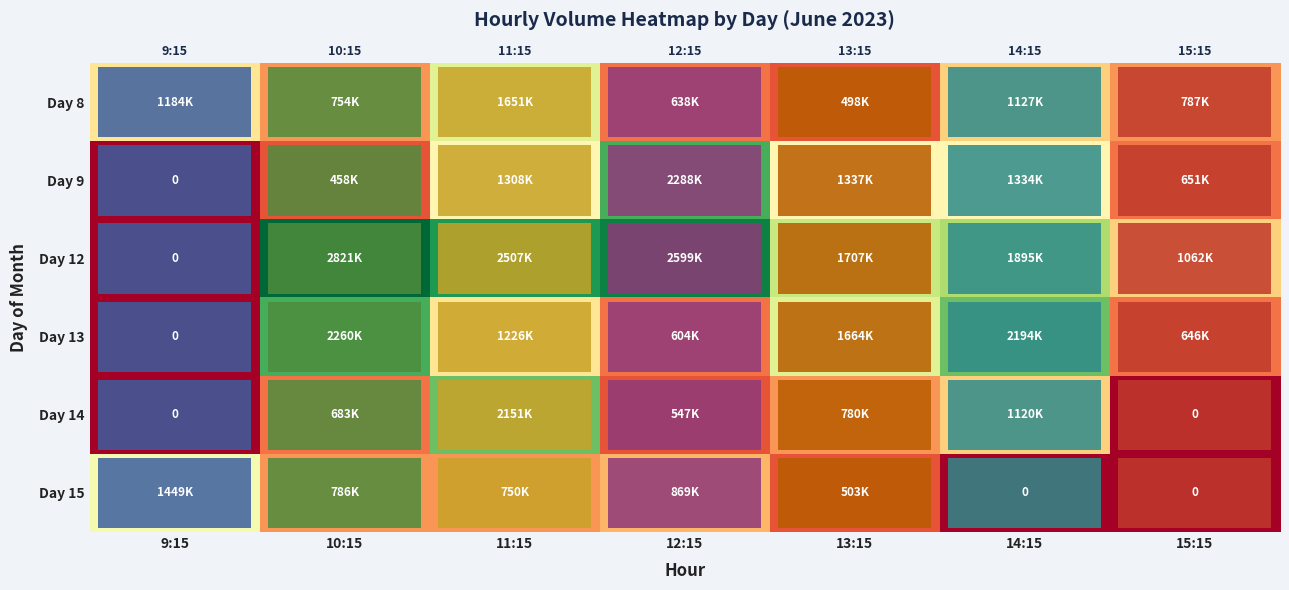

How many data points in Day 8 are above 787463?

3